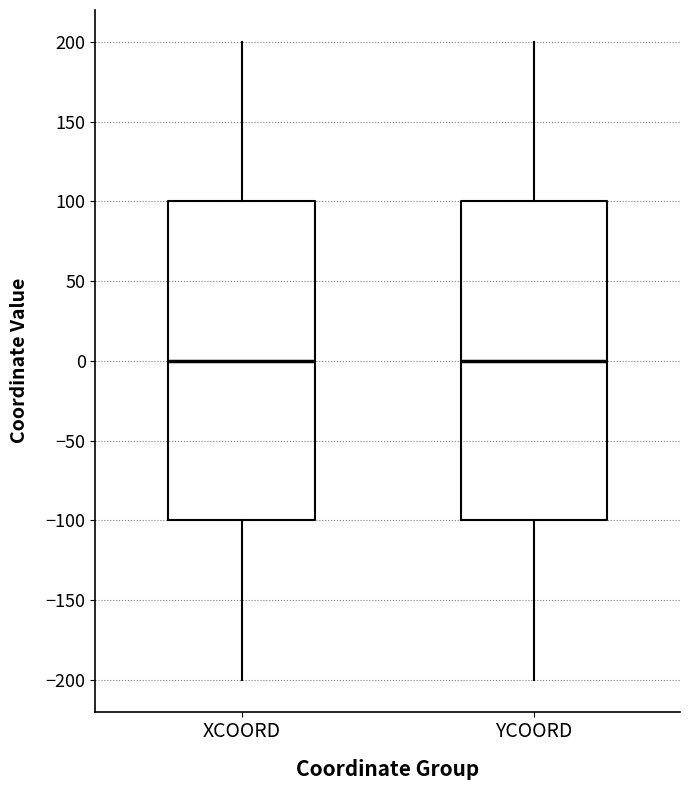

Reading left to right, transcribe this box plot: for each box, give where its median line is, the range the box spans, and where its two whiskers end, as read against the y-axis. The values are not printed on the chart, so give them approximately, as read against the axis.

XCOORD: median 0, box -100 to 100, whiskers -200 to 200
YCOORD: median 0, box -100 to 100, whiskers -200 to 200